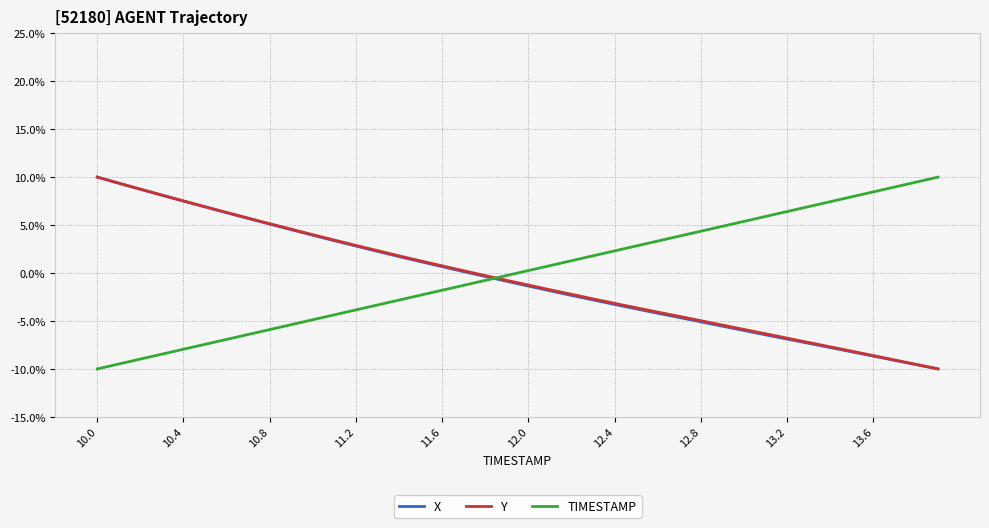

How many times do Y and TIMESTAMP cross each other?

1